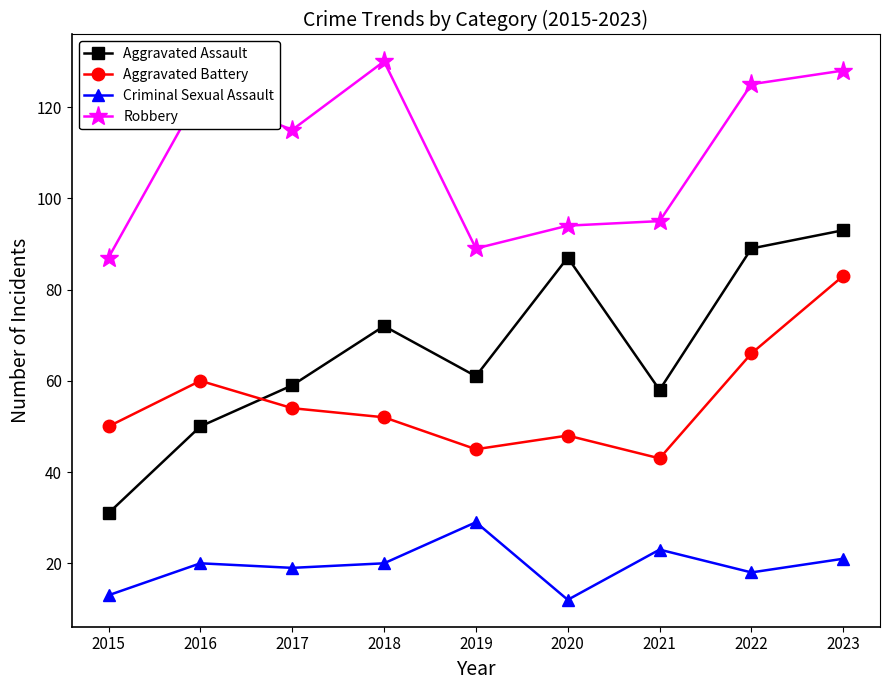

What is the maximum value shown in the chart?

130